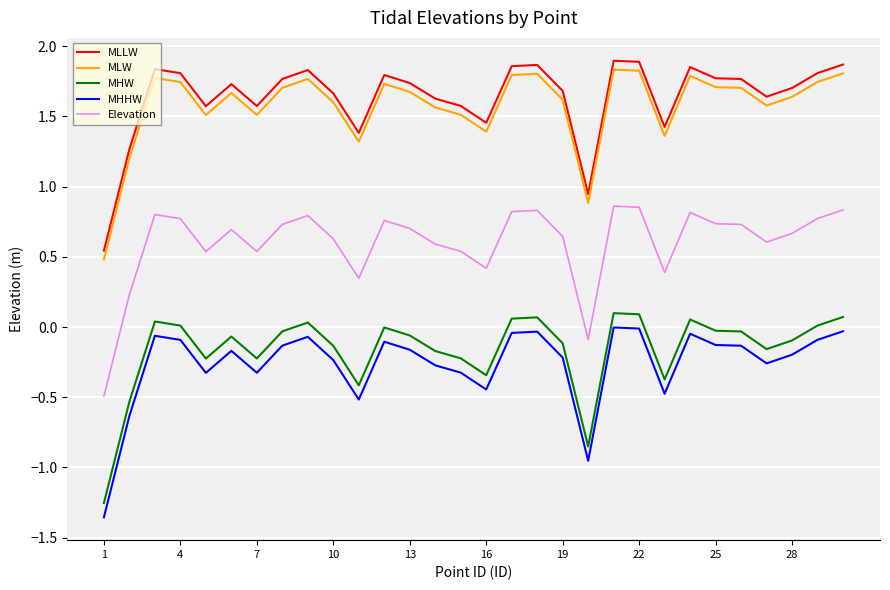

True or false: MLLW and MHHW cross at least once.

False